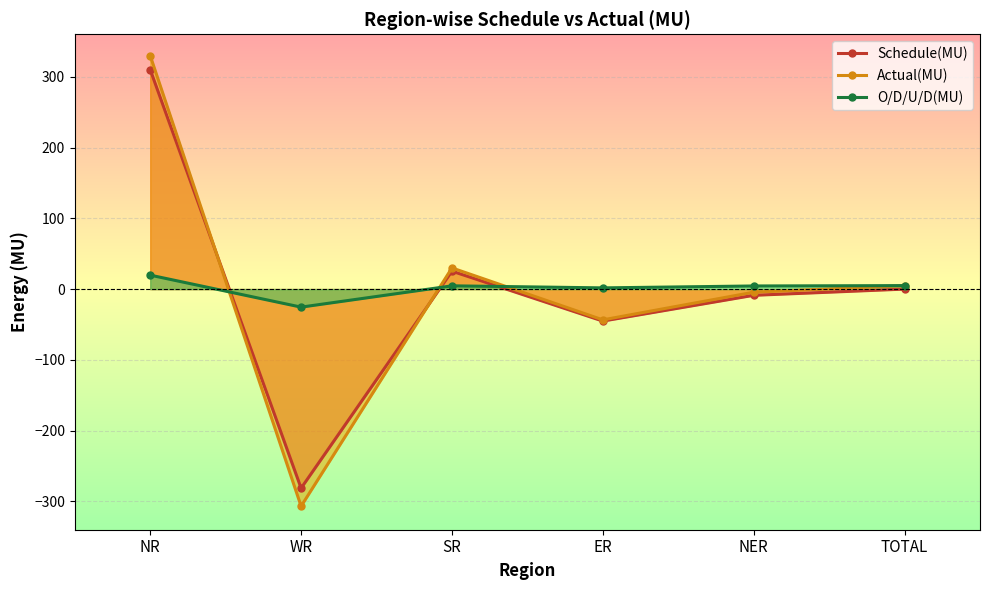

How many series are shown in this chart?

3